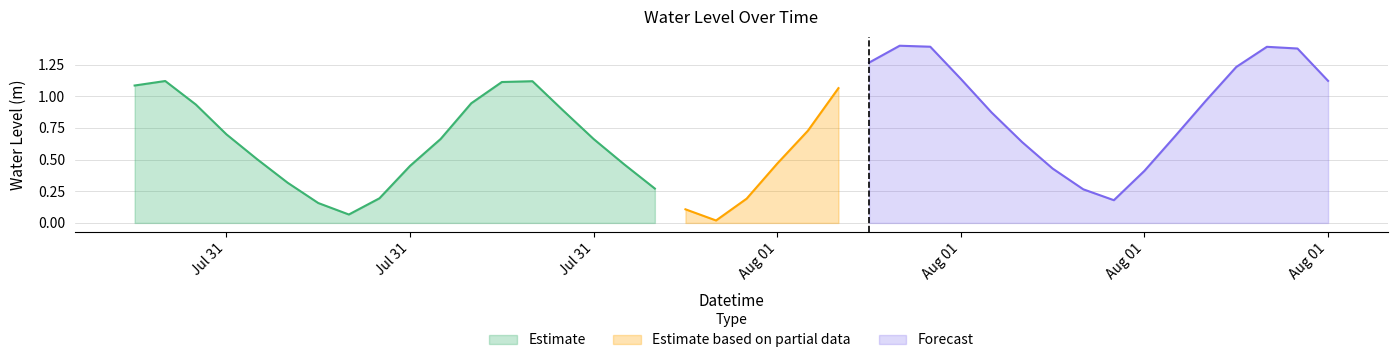

Reading right to left, what are all the values shown in this chart?

1.1	1.4	1.4	1.2	1.0	0.7	0.4	0.2	0.3	0.4	0.6	0.9	1.1	1.4	1.4	1.3	1.1	0.7	0.5	0.2	0.0	0.1	0.3	0.5	0.7	0.9	1.1	1.1	0.9	0.7	0.5	0.2	0.1	0.2	0.3	0.5	0.7	0.9	1.1	1.1